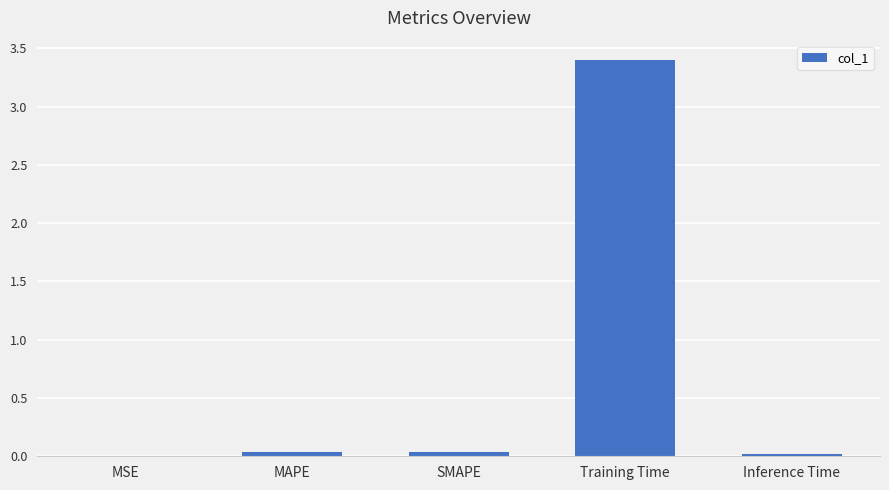

Are the bars horizontal?

No